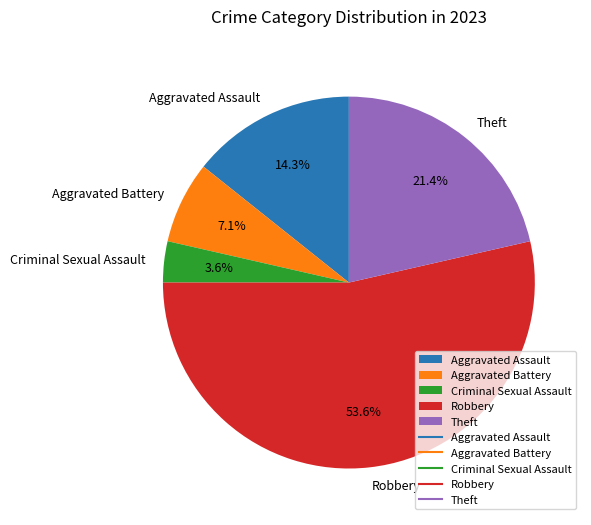

What percentage is the Criminal Sexual Assault slice, to the nearest percent?

4%